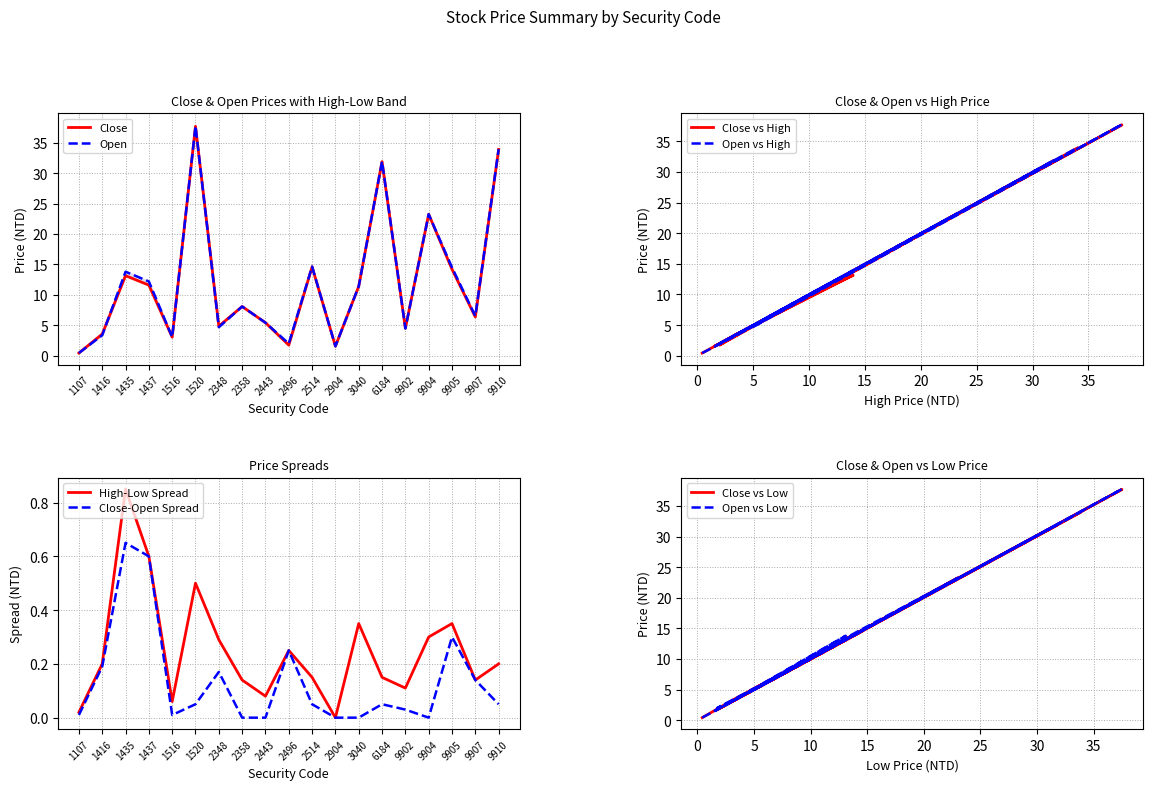

The High series shows 18.4 at 9910. True or false?

False